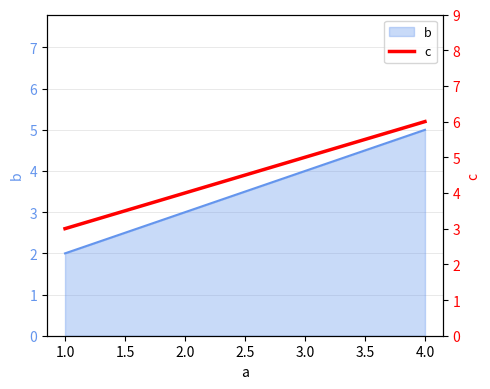

What is the difference between the maximum and minimum values?

3